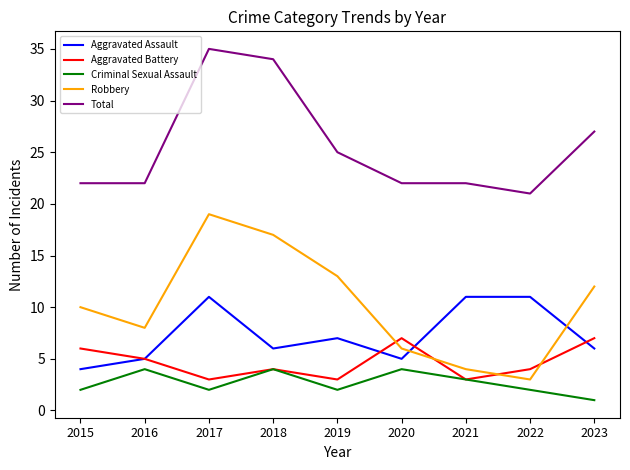

What is the difference between the highest and lowest values at 2018?

30